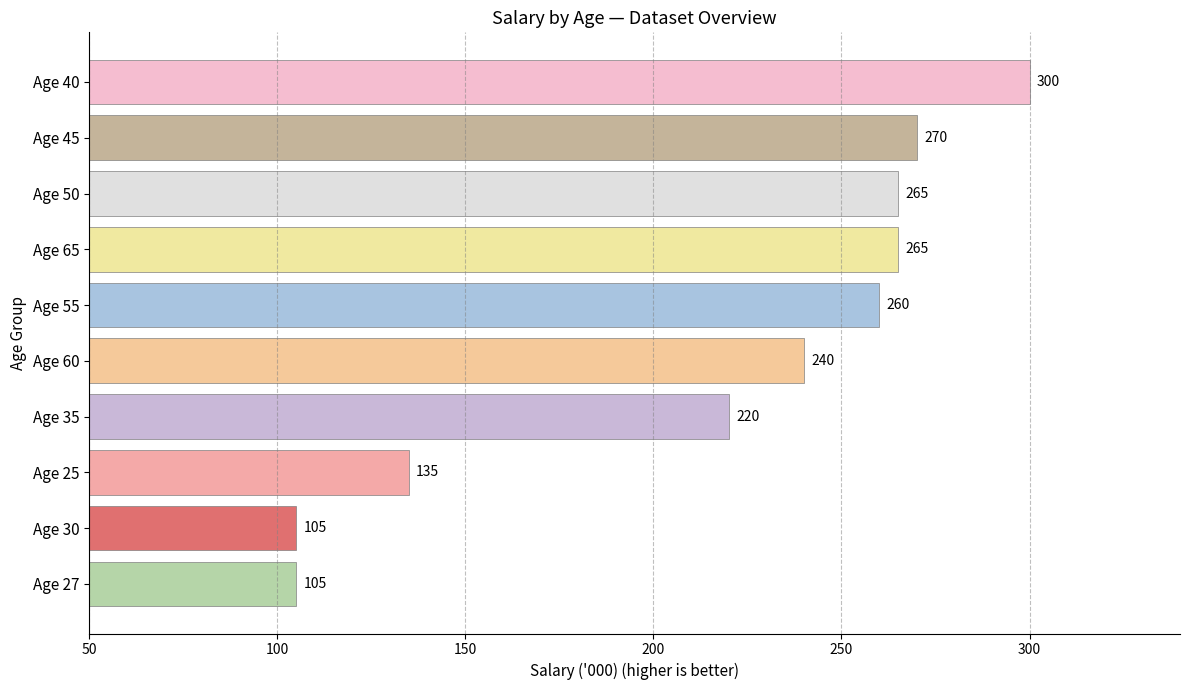

Read the value at Age 50, to the nearest 5.

265